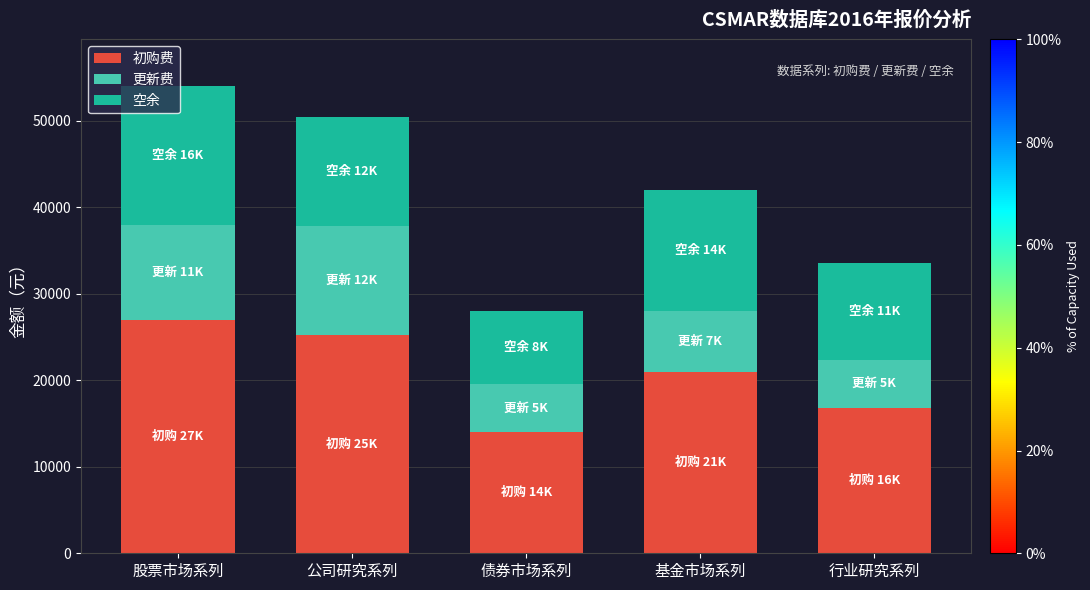

What is the total value across all series at 行业研究系列?

33600